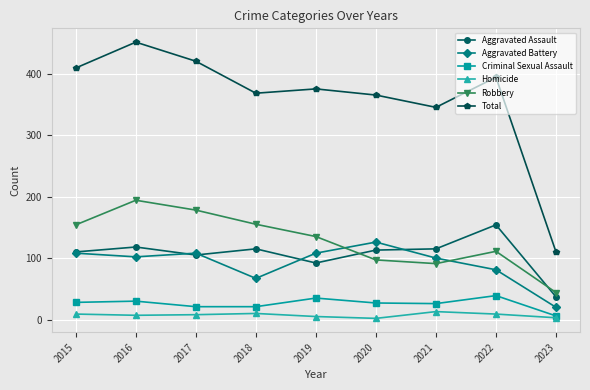

True or false: Criminal Sexual Assault has a value of 62 at 2019.

False